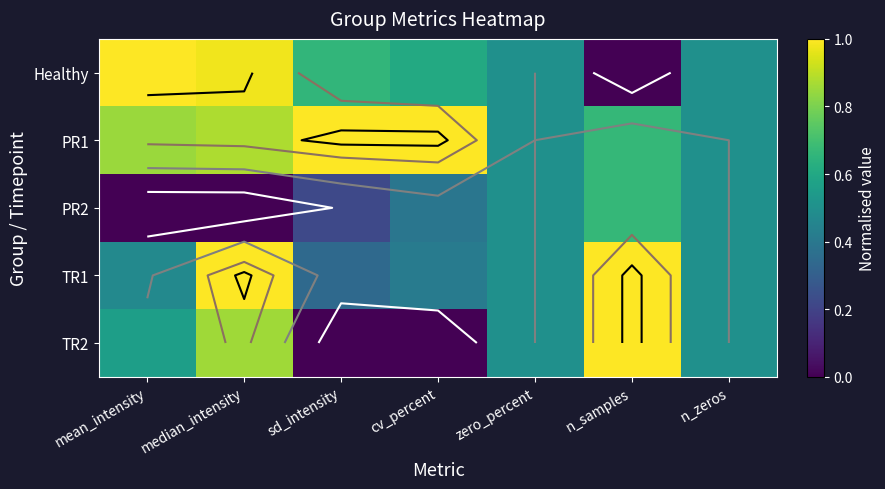

What is the total value across all series at median_intensity?

3.7